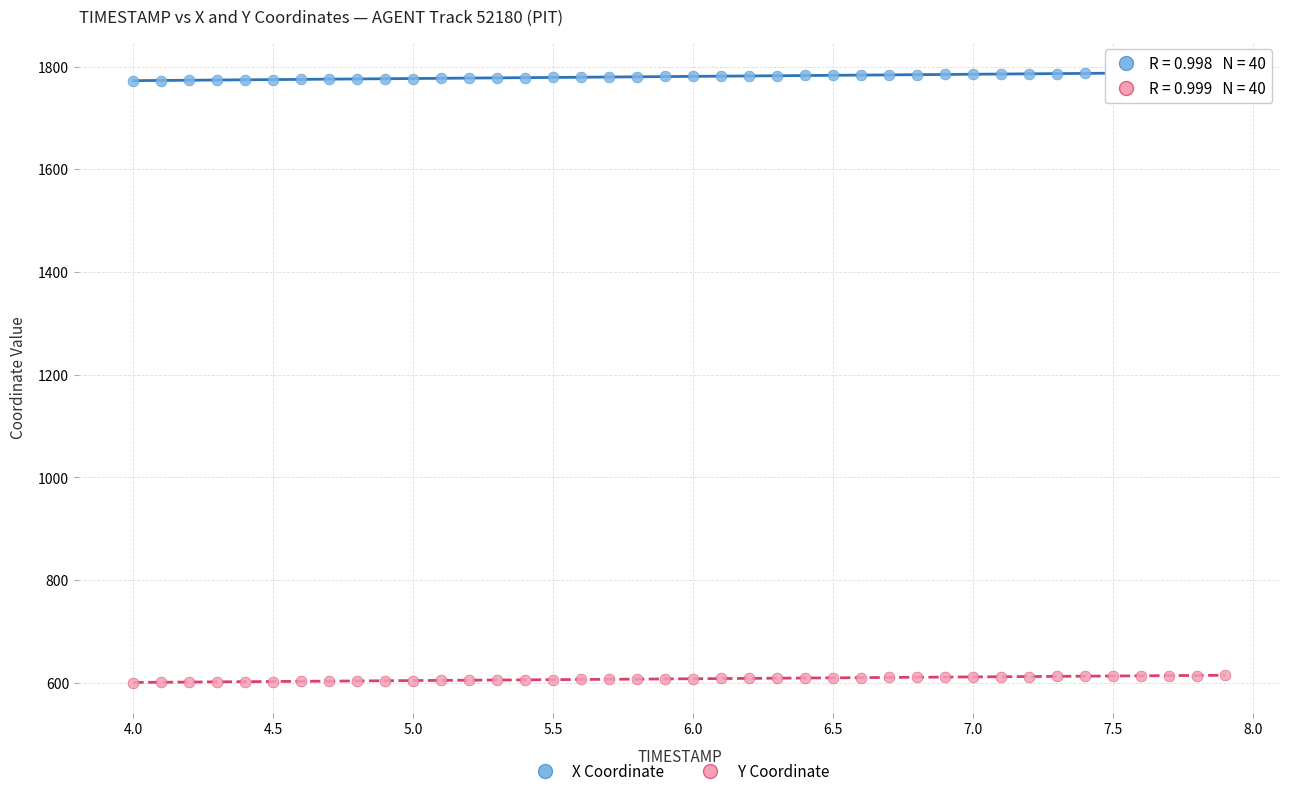

Which series reaches the minimum Y coordinate?

Y Coordinate